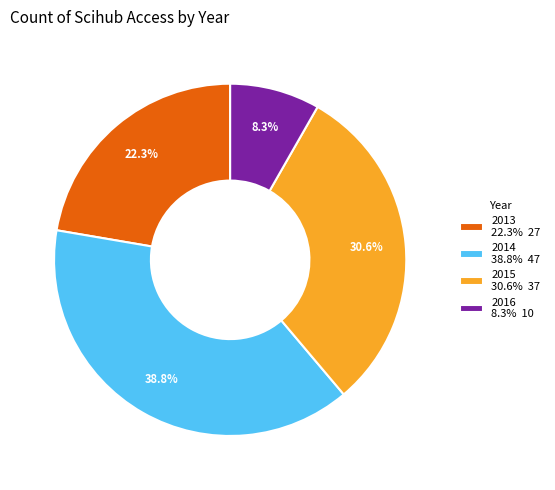

Rank the categories by value from highest to lowest.

2014, 2015, 2013, 2016